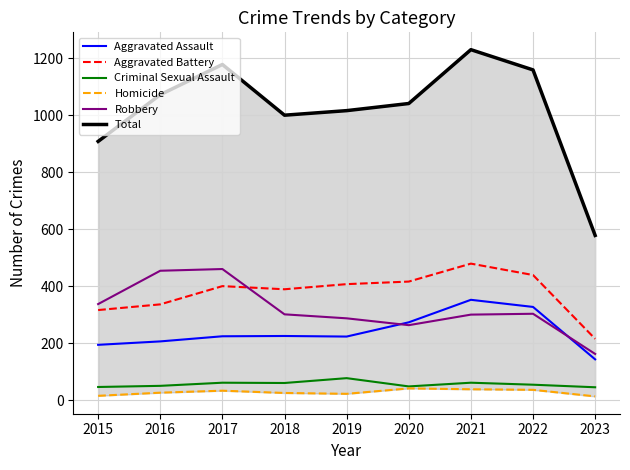

Is the value of Robbery at 2015 greater than the value of Aggravated Battery at 2017?

No